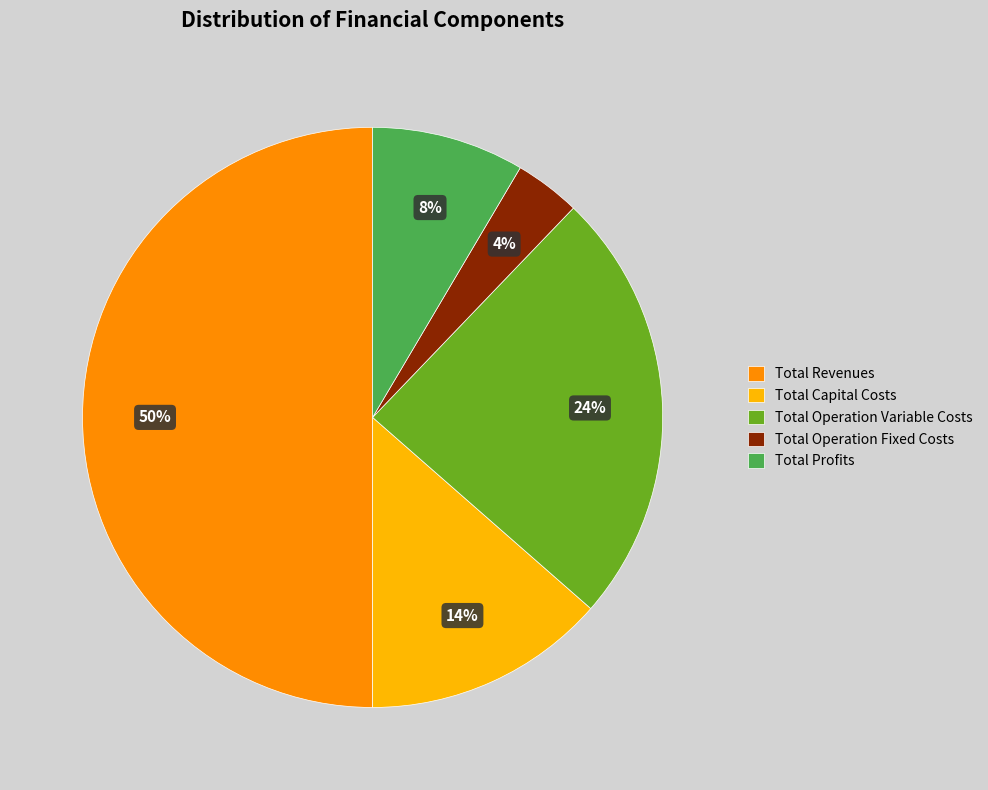

How many slices are in this pie chart?

5